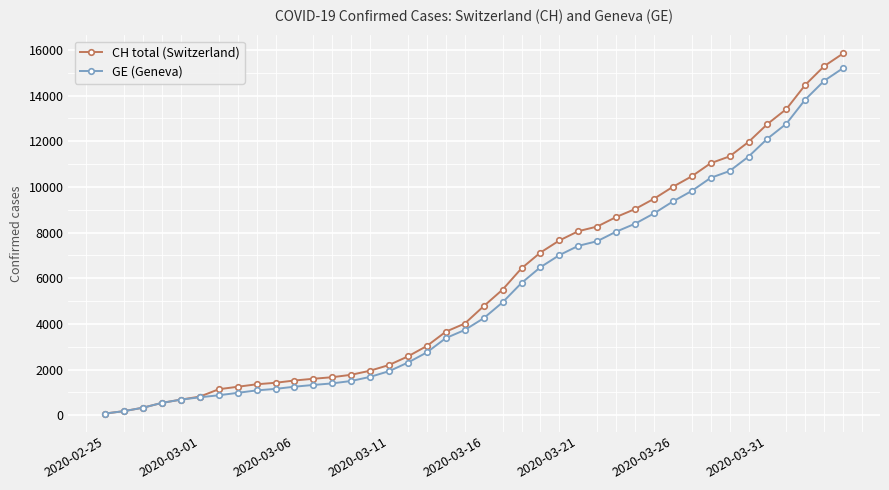

How many lines are shown in the chart?

2